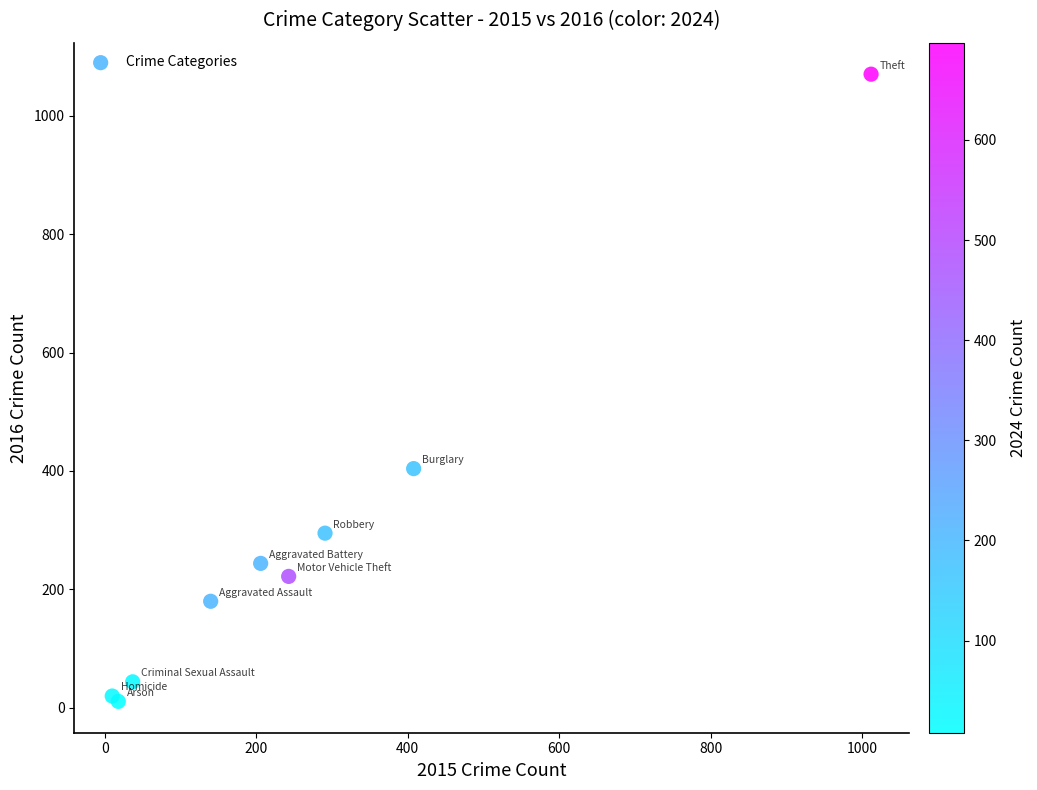

What Y value in the scatter plot is closest to 540?

404